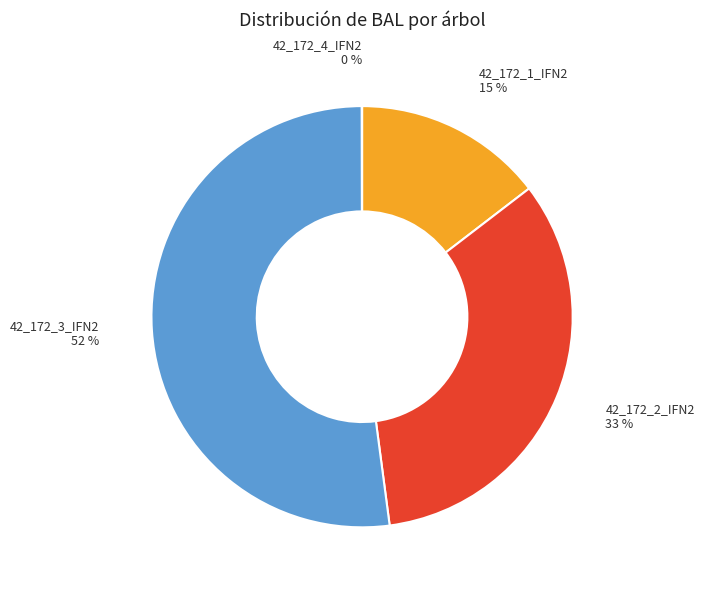

Is it true that 42_172_3_IFN2 is 58% of the pie?

False